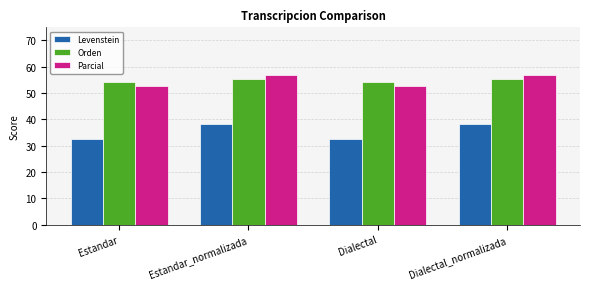

What are all the series names shown in the legend?

Levenstein, Orden, Parcial